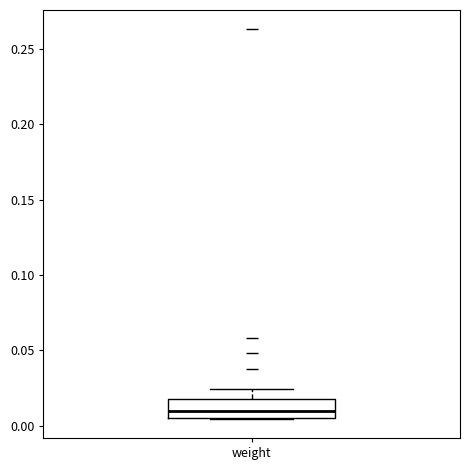

Where does the upper whisker of the box for weight end on the y-axis? The values are not printed on the chart, so give them approximately, as read against the axis.

0.025